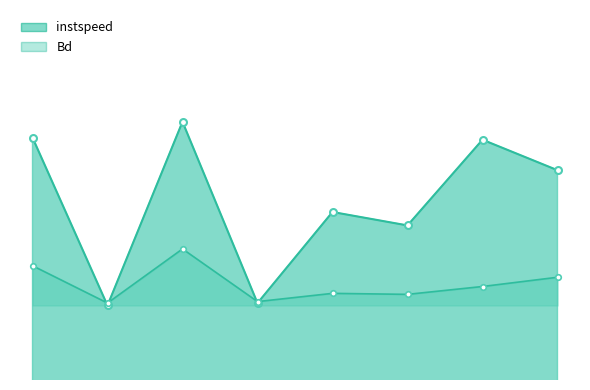

How many times do instspeed and Bd cross each other?

4